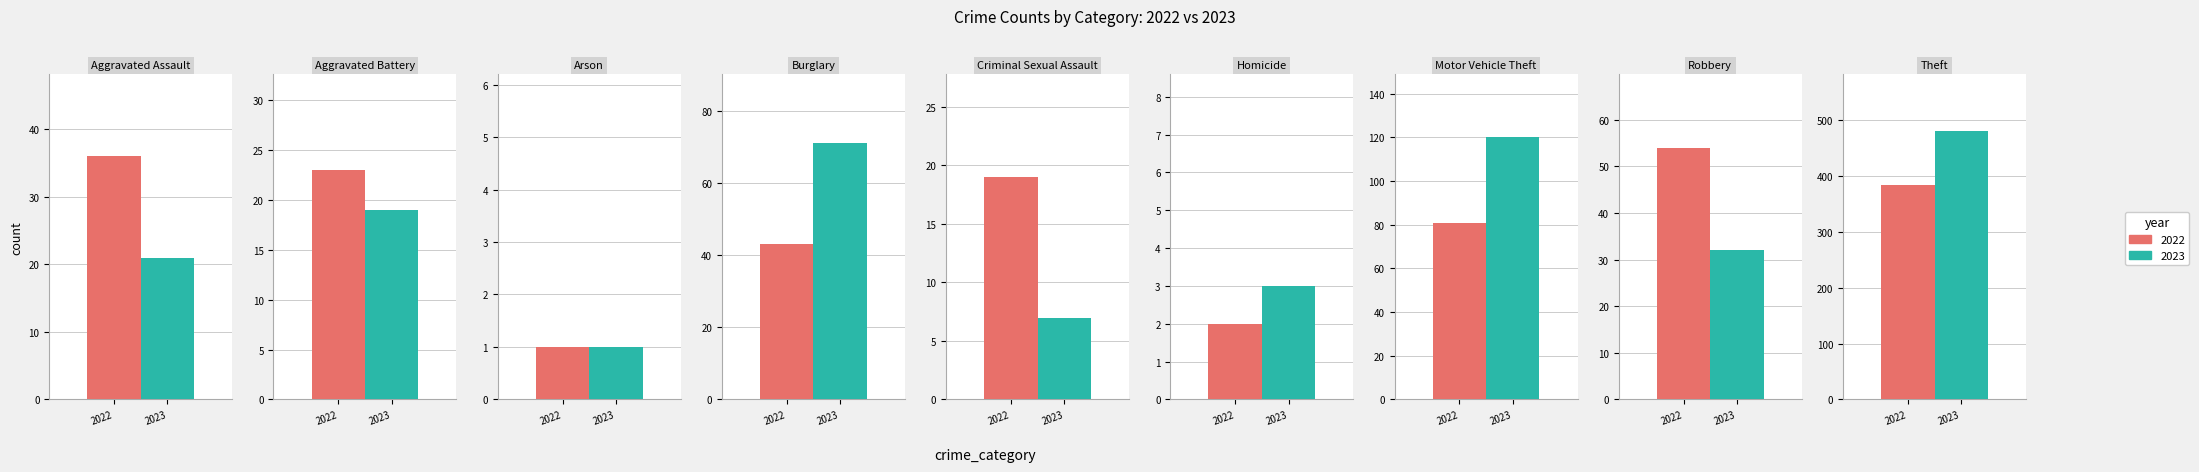

Is the value of 2022 at Homicide greater than the value of 2023 at Aggravated Assault?

No